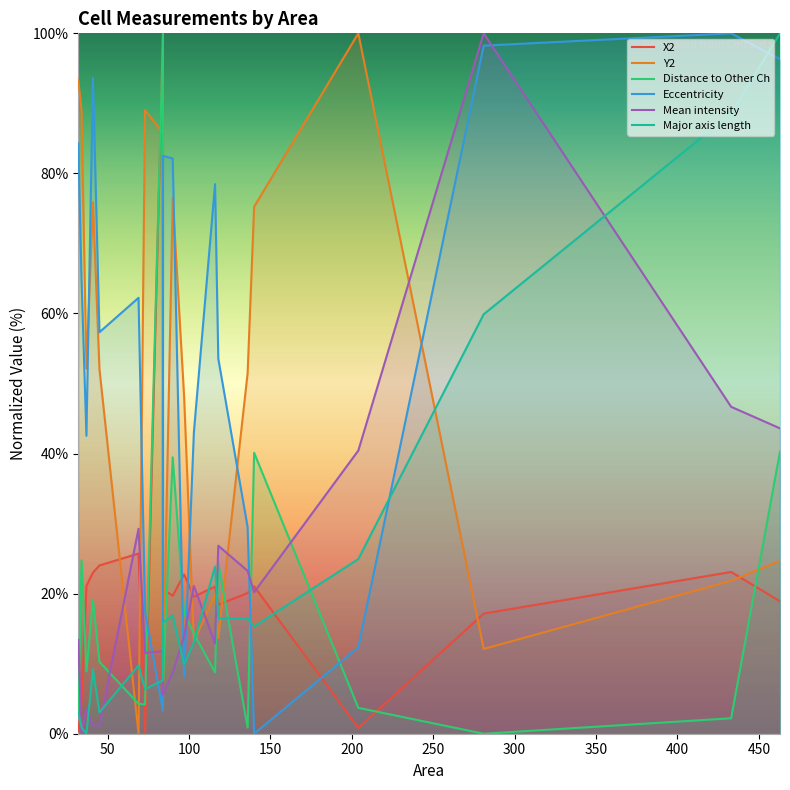

What is the sum of all X2 values?

421.9